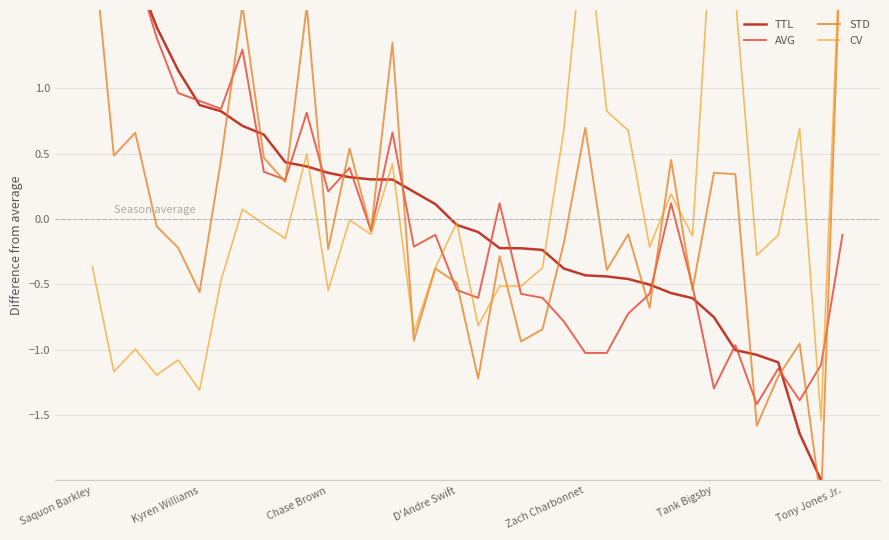

What are all the series names shown in the legend?

TTL, AVG, STD, CV